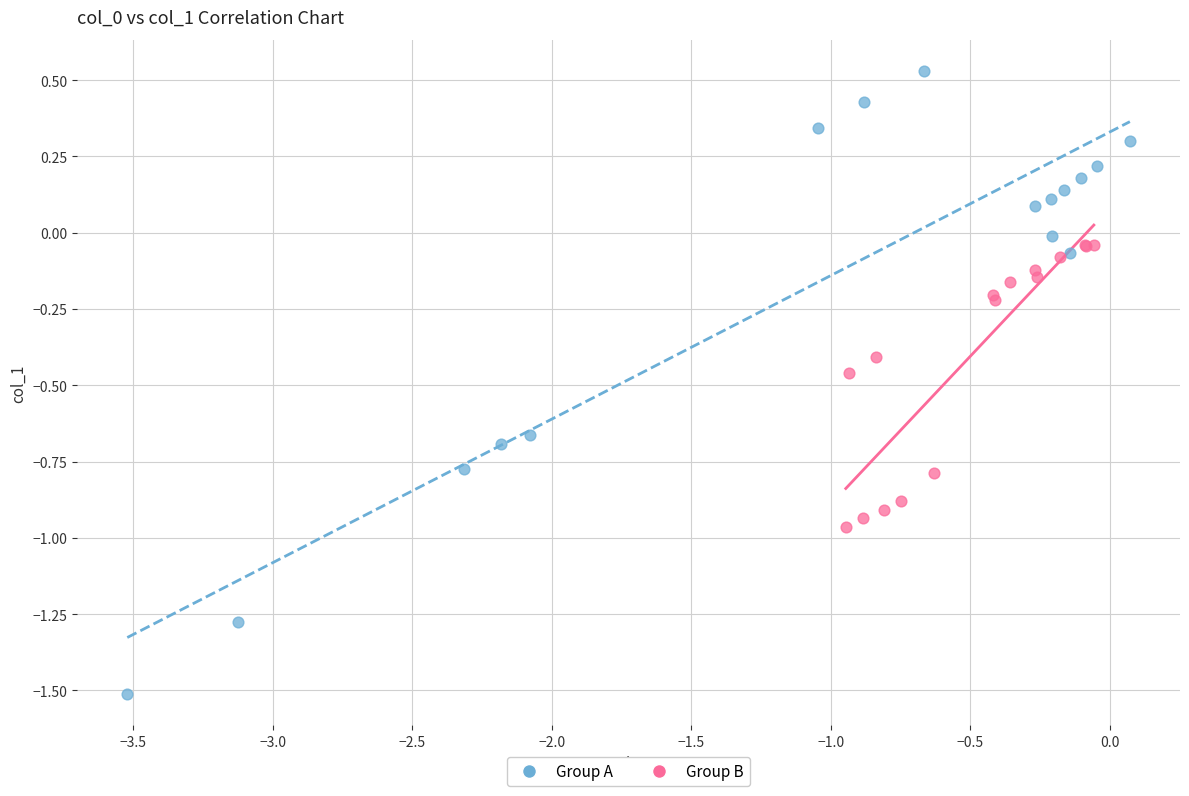

Which series reaches the minimum Y coordinate?

Group A